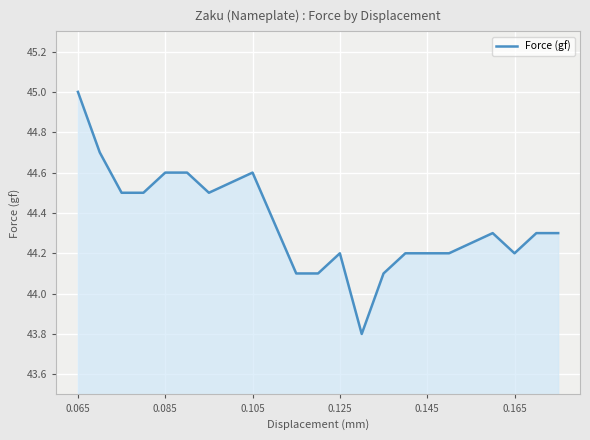

What is the greatest value displayed?

45.0